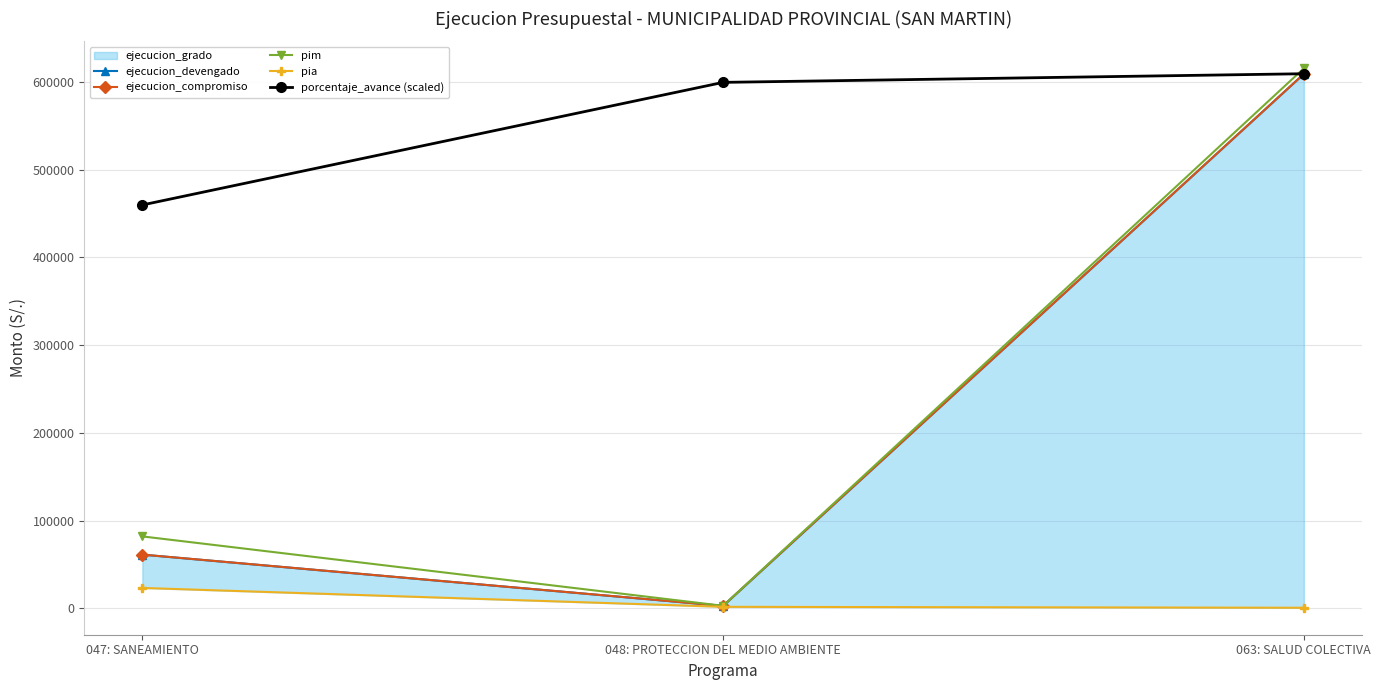

What is the value of the porcentaje_avance (scaled) point at the 1st from the left?

459670.9